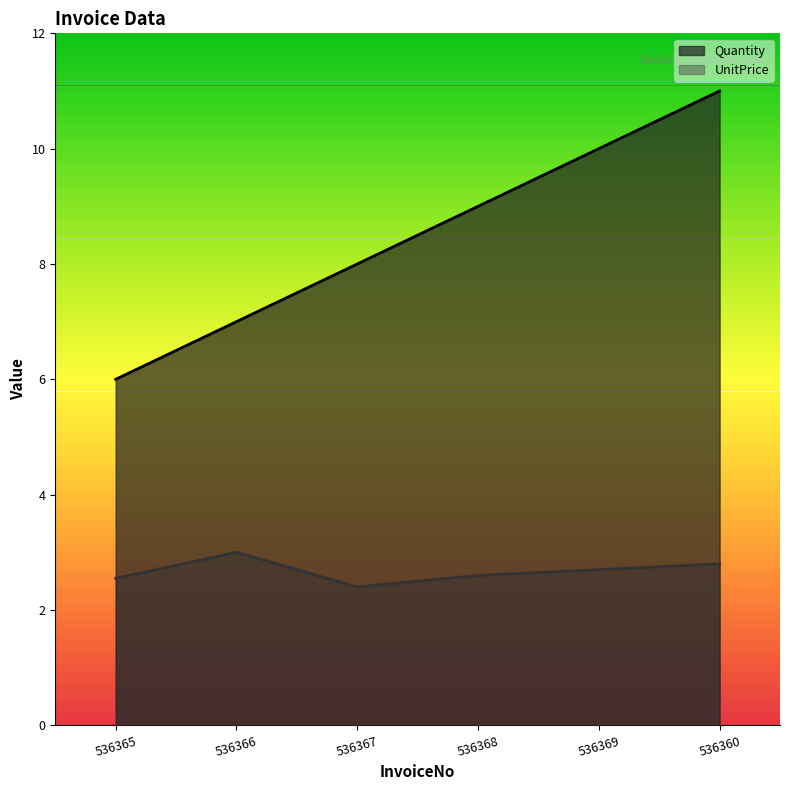

What is the value of the Quantity point at the 3rd from the left?

8.0